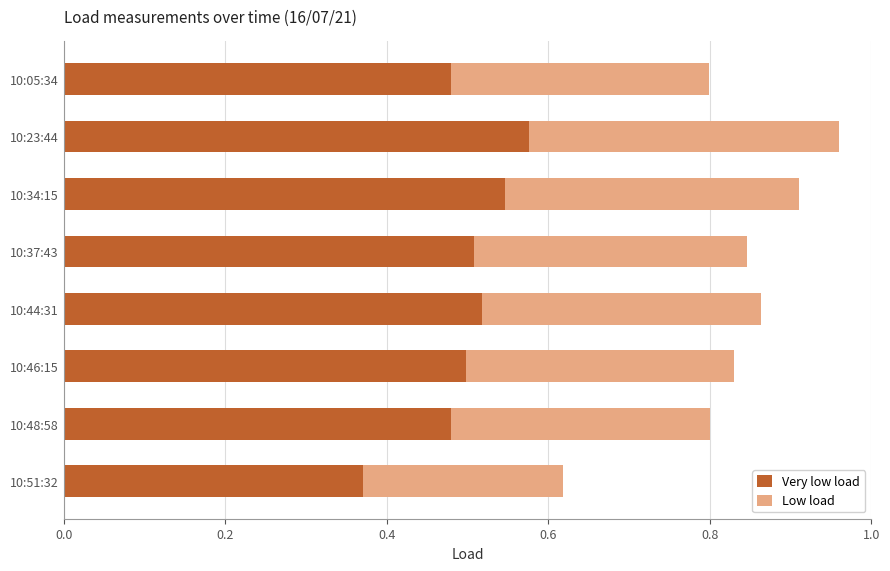

What is the sum of the Very low load values at 10:34:15 and 10:44:31?

1.1